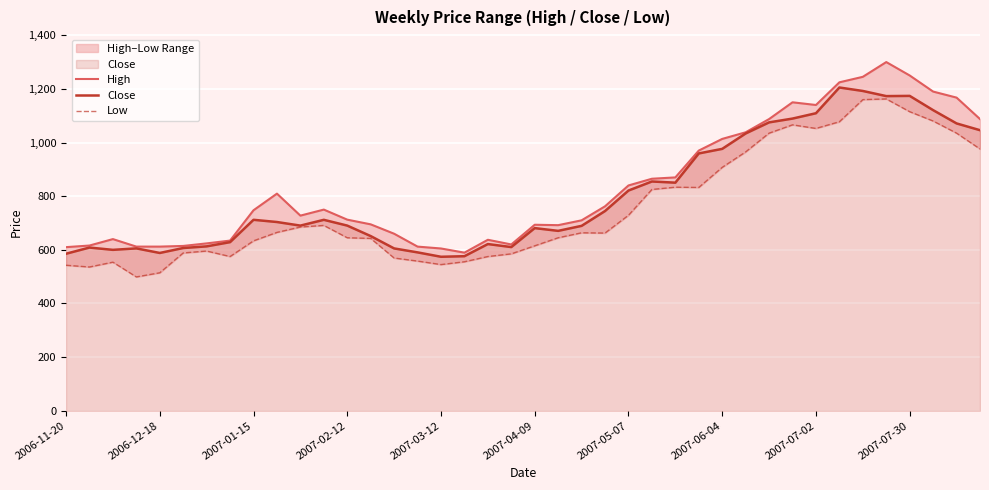

List the series in order of their peak value, lowest first.

Low, Close, High